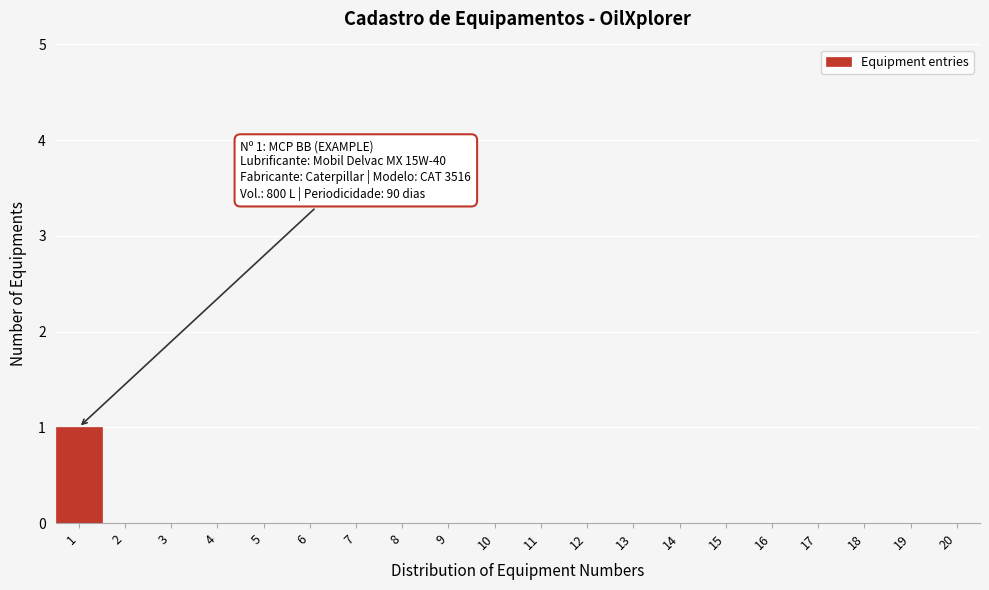

Reading left to right, list all the values displayed in this chart.

1=1	2=0	3=0	4=0	5=0	6=0	7=0	8=0	9=0	10=0	11=0	12=0	13=0	14=0	15=0	16=0	17=0	18=0	19=0	20=0